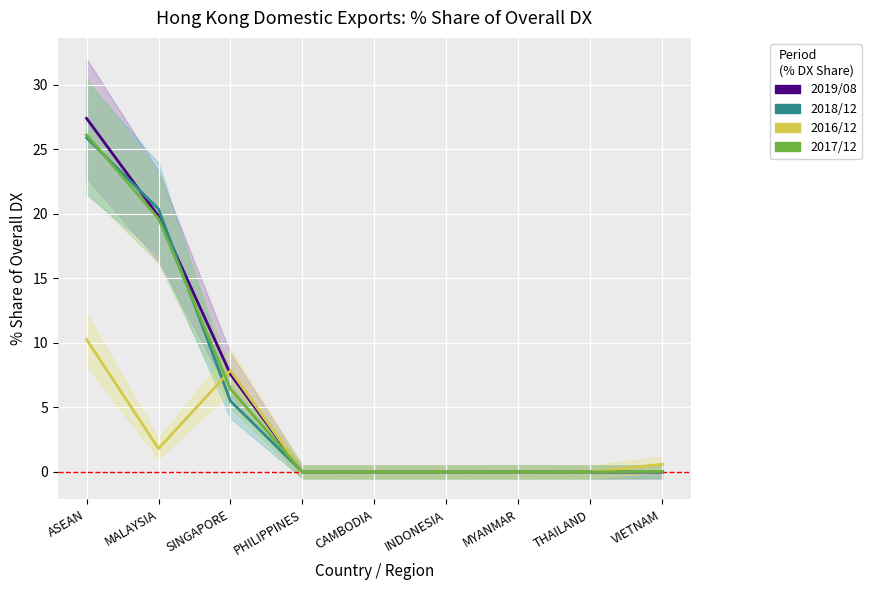

Is it true that 201908_% Share of overall DX equals 0.0 at MYANMAR?

True